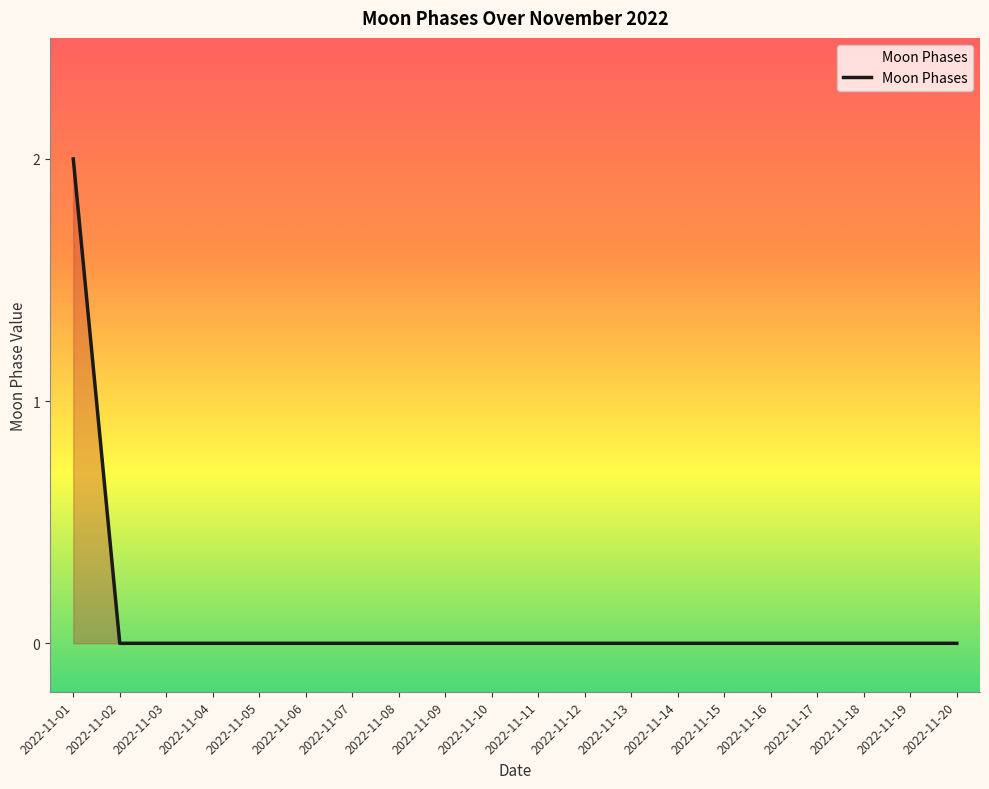

What is the greatest value displayed?

2